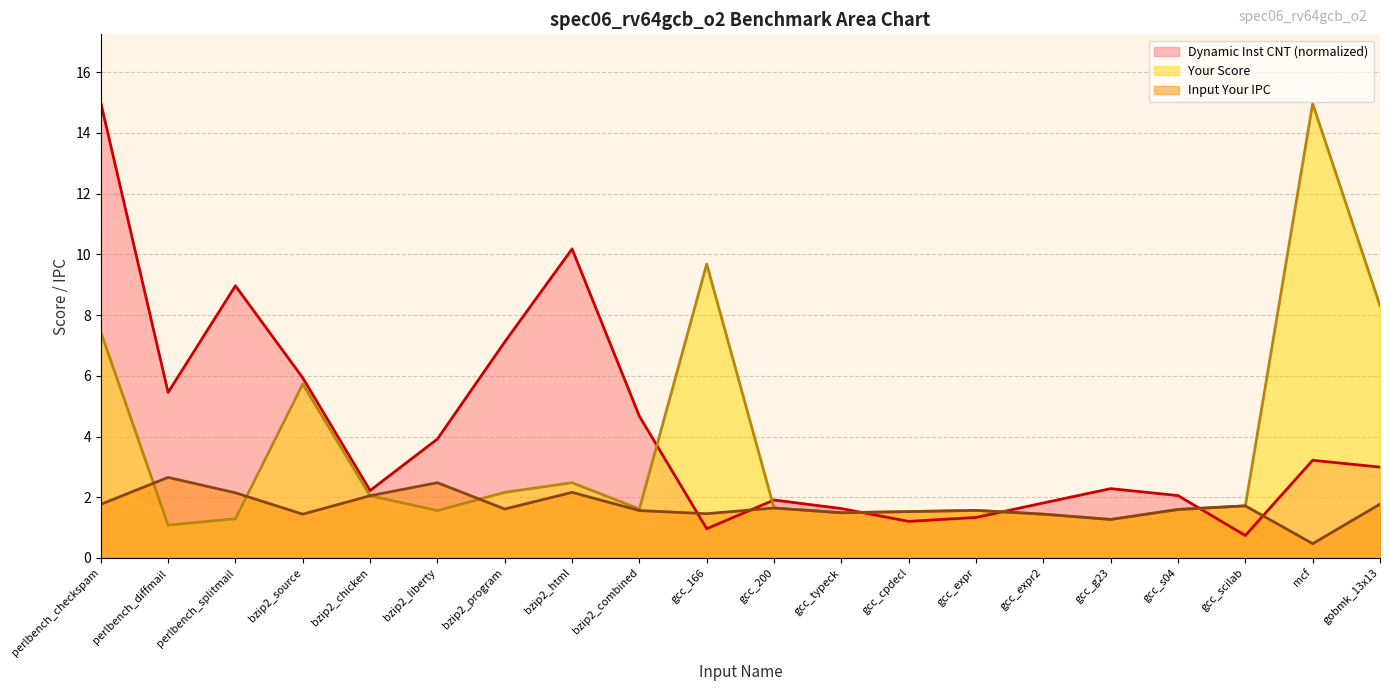

What is the smallest value displayed?

0.5